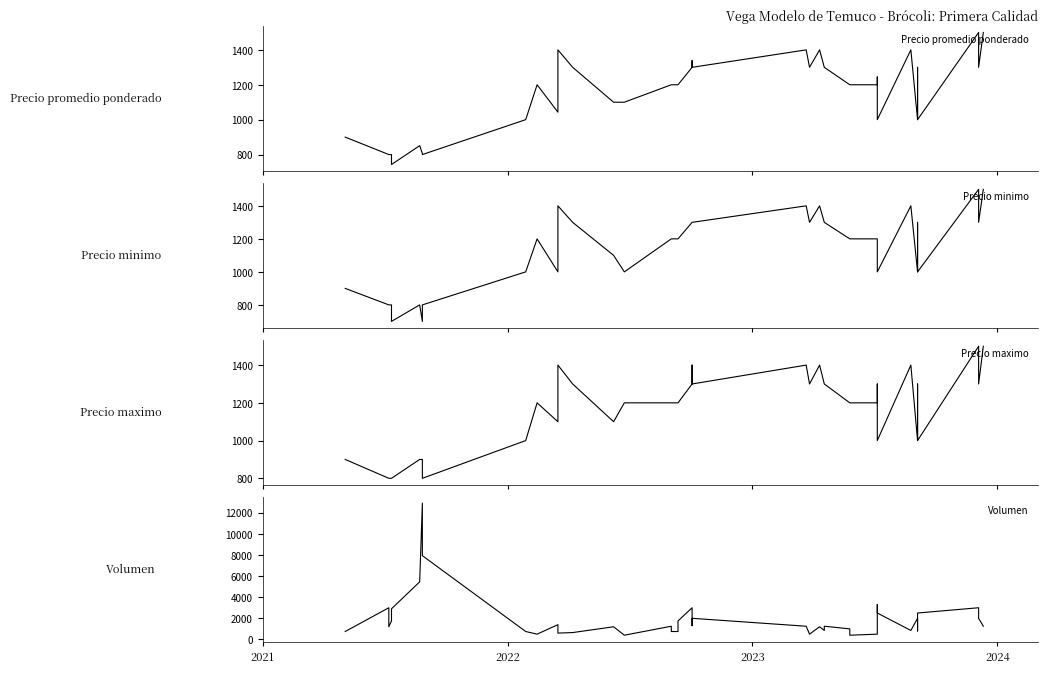

Which series has the widest spread of values?

Volumen